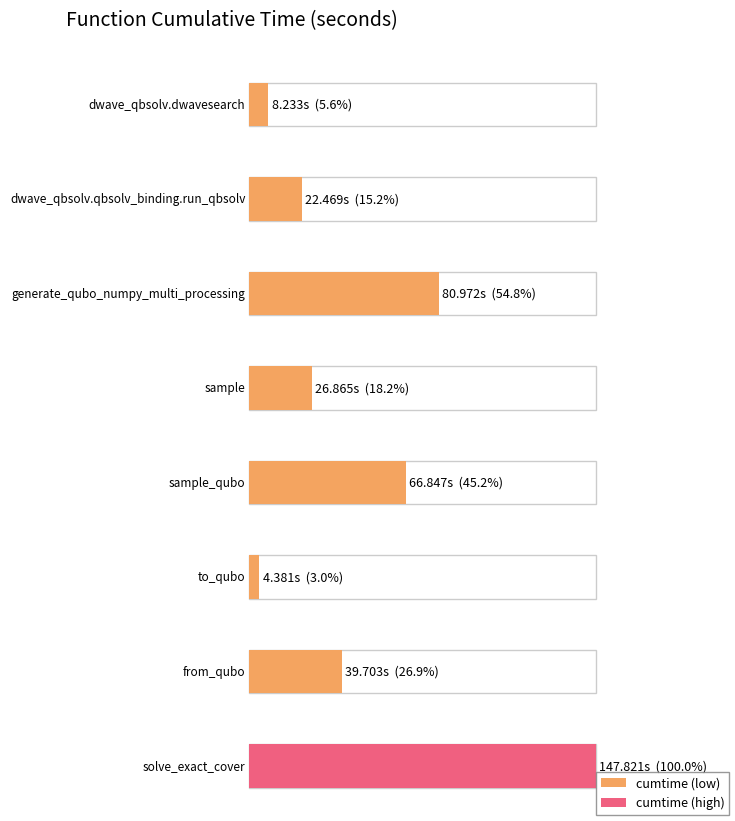

What is the average value?

49.7